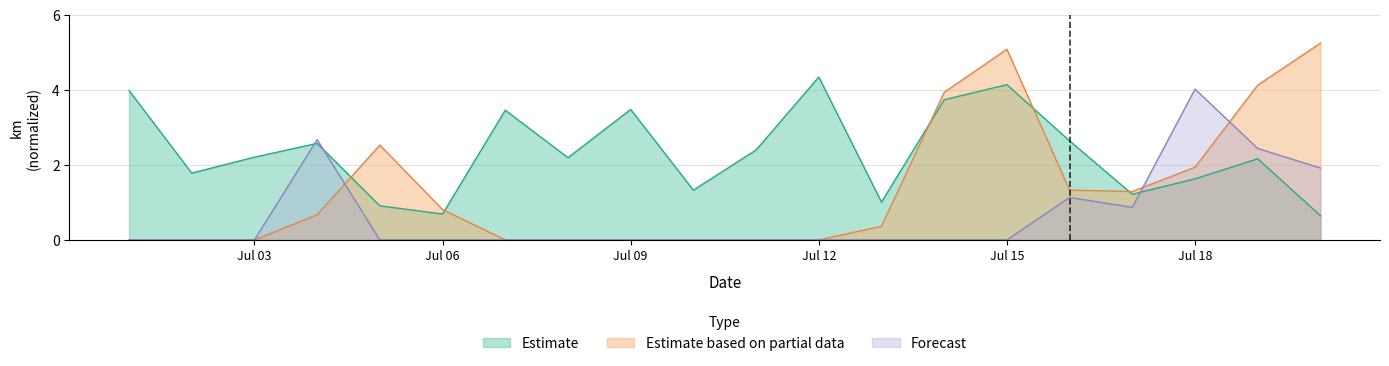

What value does the Estimate series have at 2015-07-02?

1.8